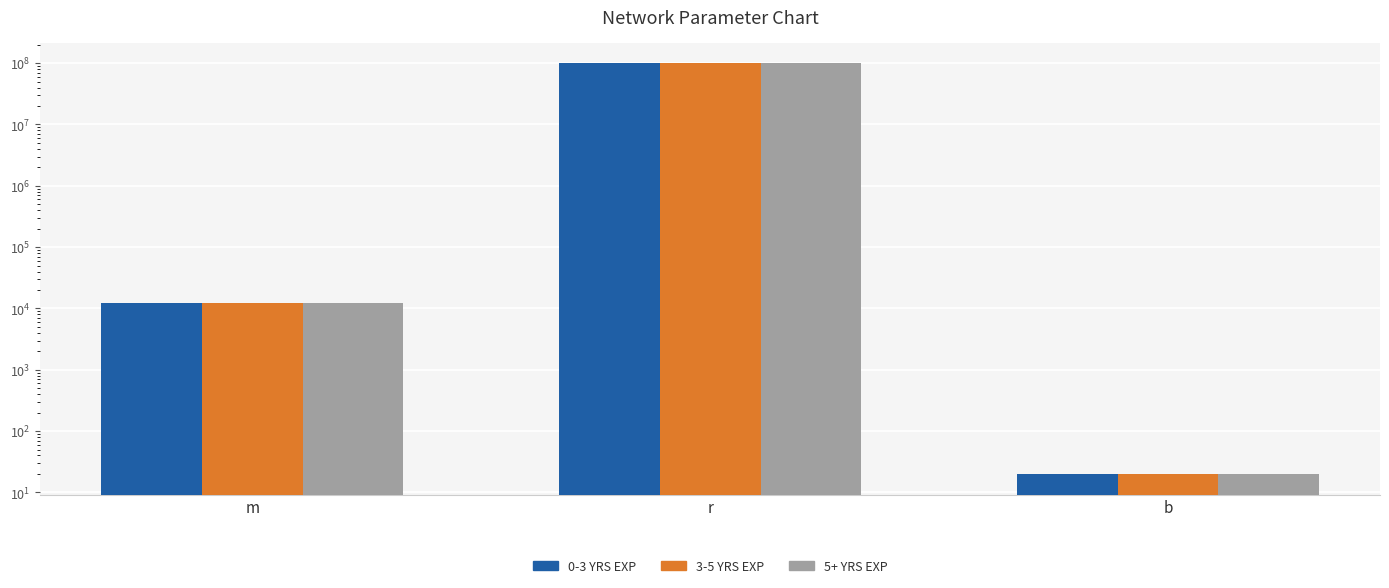

What is the average value of the 0-3 YRS EXP series?

33284166.7